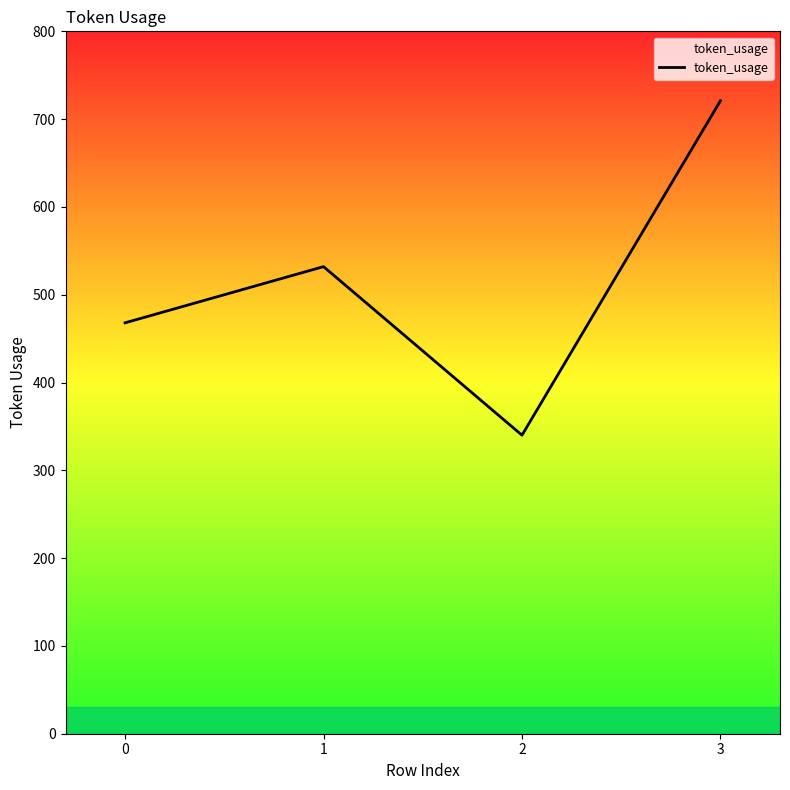

What is the difference between the values at 3 and 0?

253